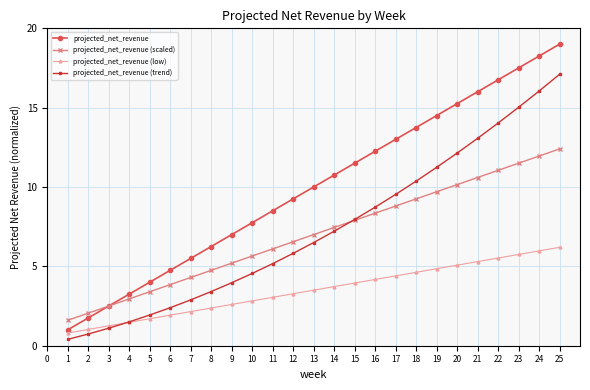

At which label does projected_net_revenue first exceed 10?

13